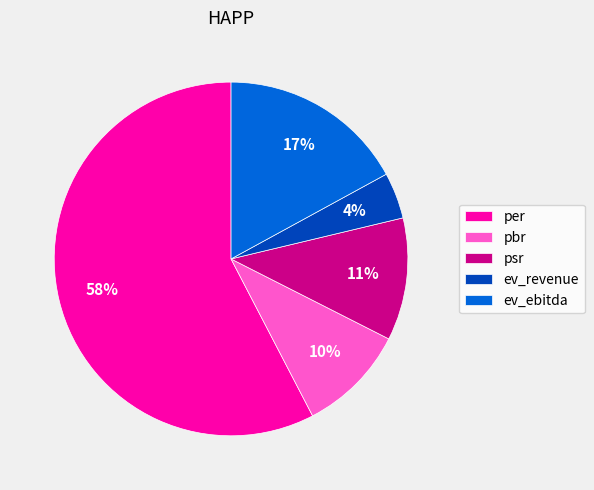

Does any single category account for the majority?

Yes